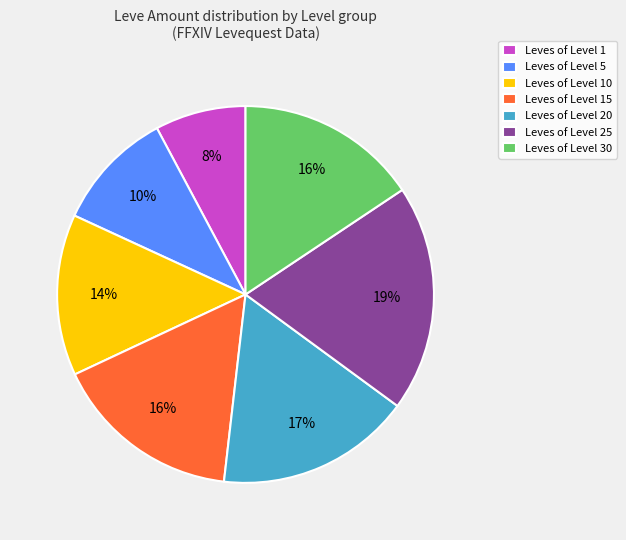

To the nearest percent, what is the average slice percentage?

14%